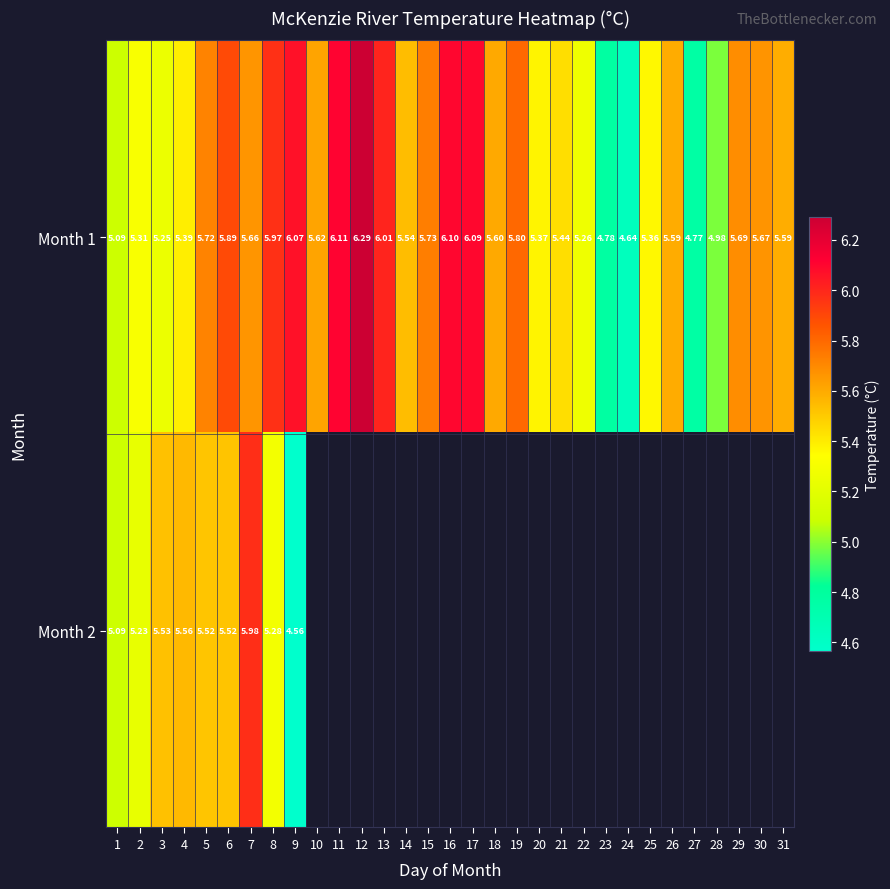

How many data points does each series have?

31